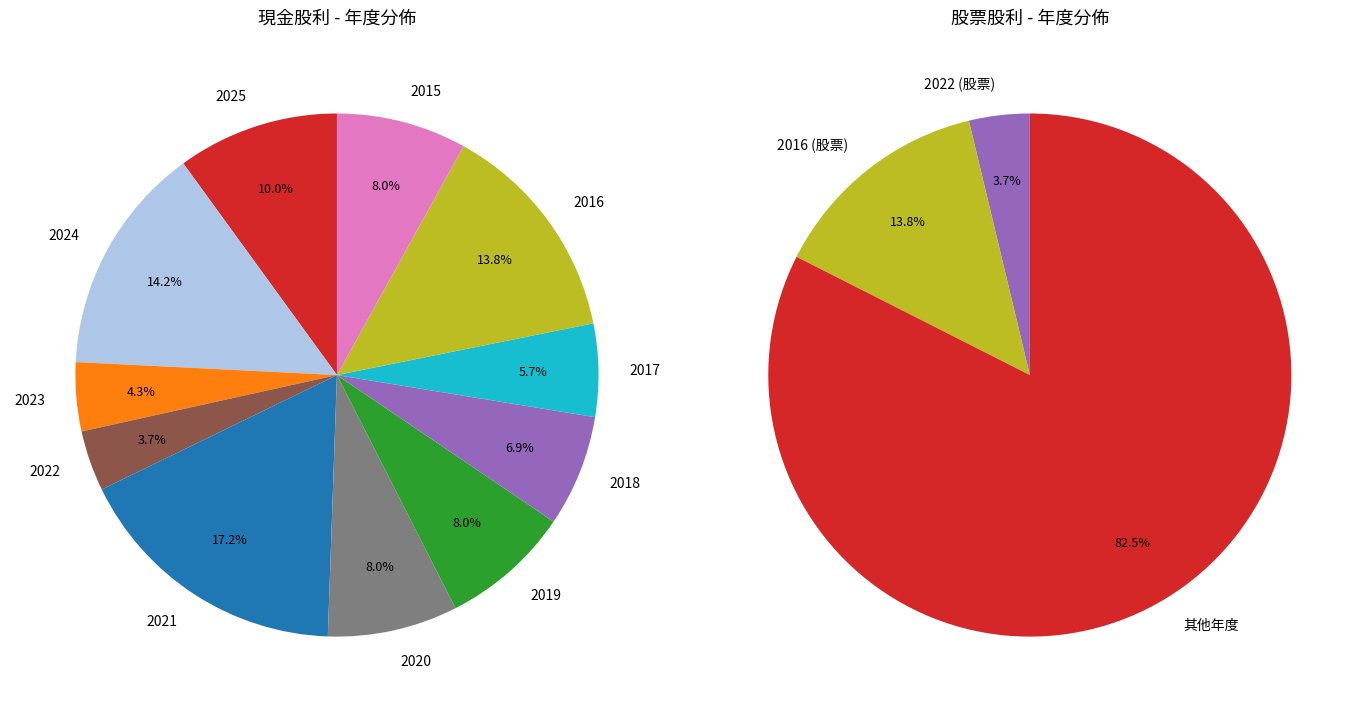

To the nearest percent, what is the combined percentage of 2020 and 2023?

12%